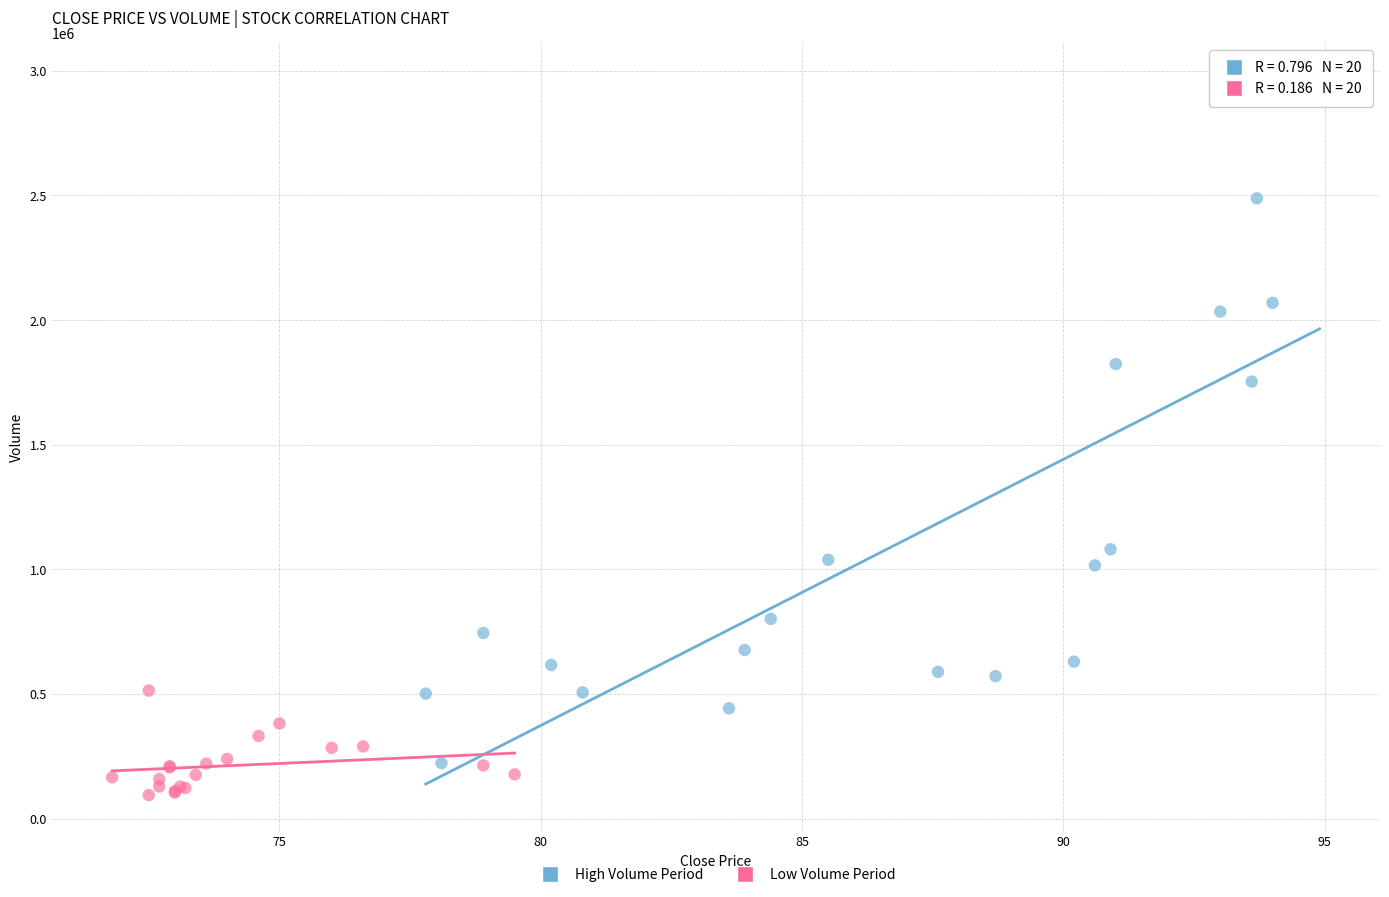

Which series reaches the maximum Y coordinate?

High Volume Period